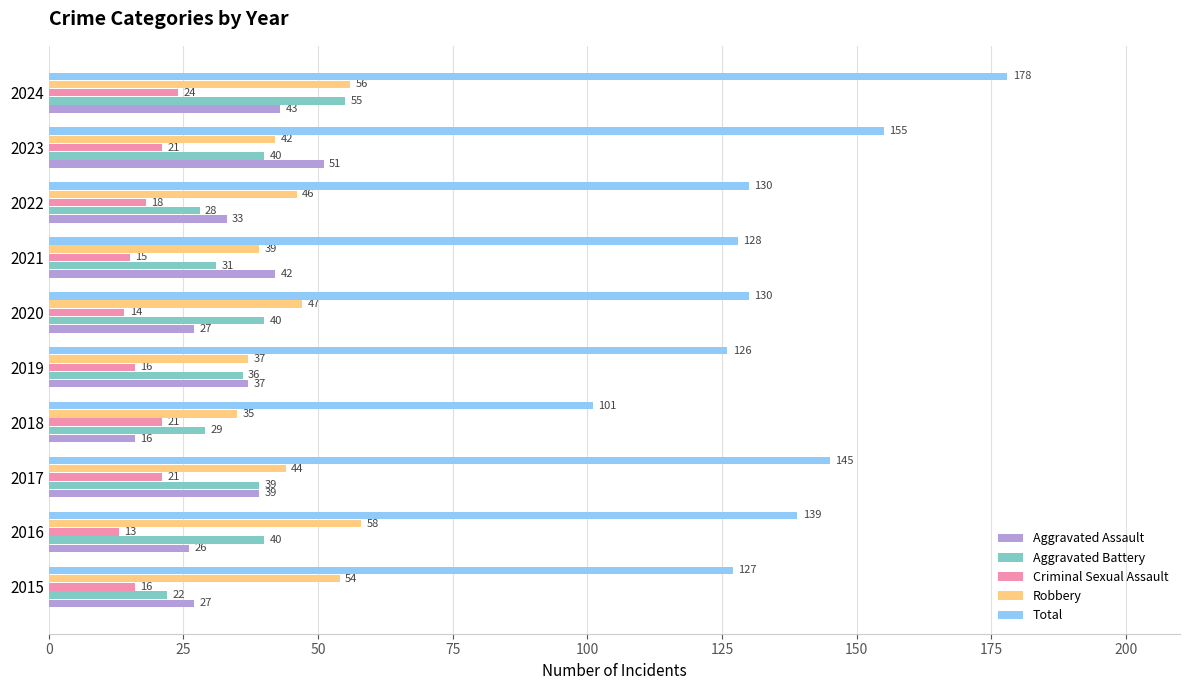

Which label corresponds to the largest value in the chart?

2024